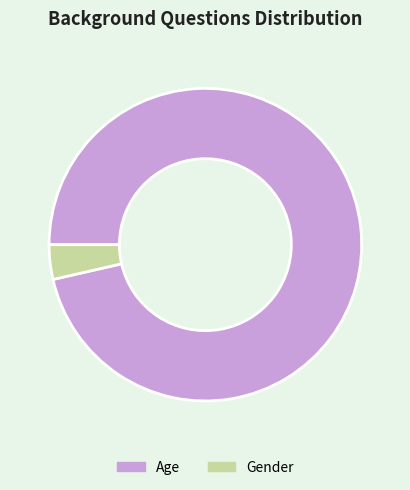

Is the sum of Age and Gender greater than half?

Yes